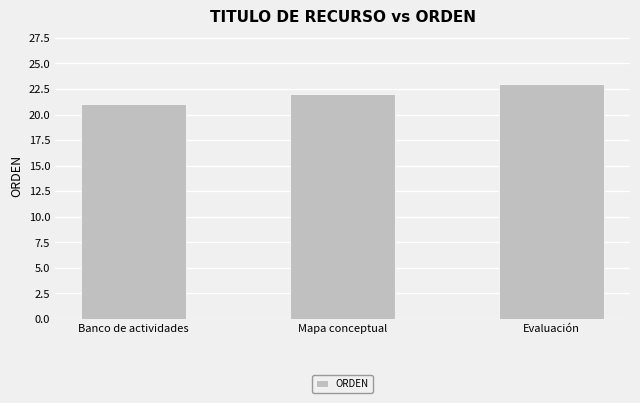

What is the ratio of the value at Evaluación to the value at Banco de actividades?

1.1